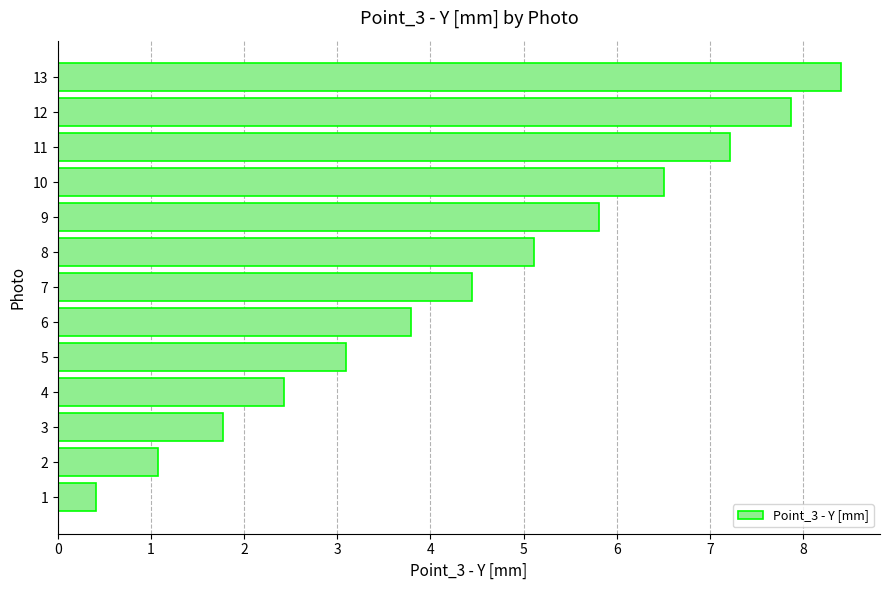

How many data points are less than 4?

6